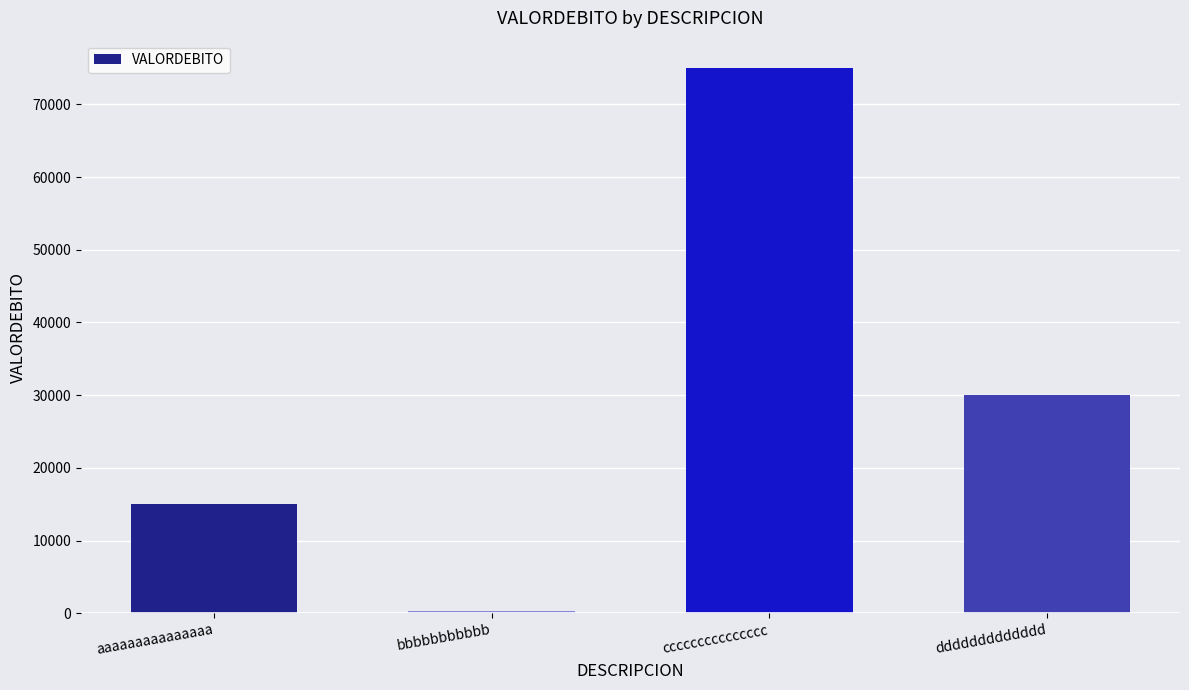

Count the number of data series in this chart.

1